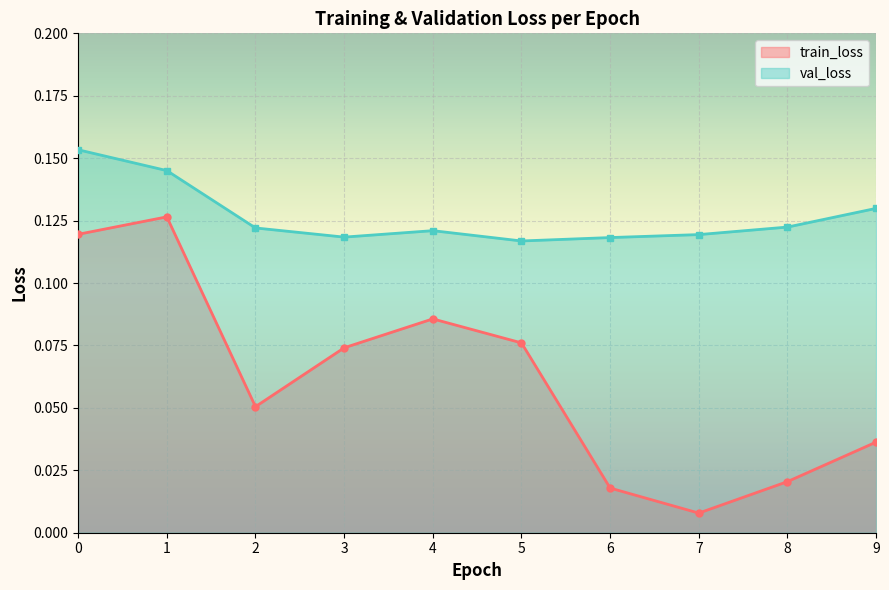

List the series in order of their peak value, highest first.

val_loss, train_loss